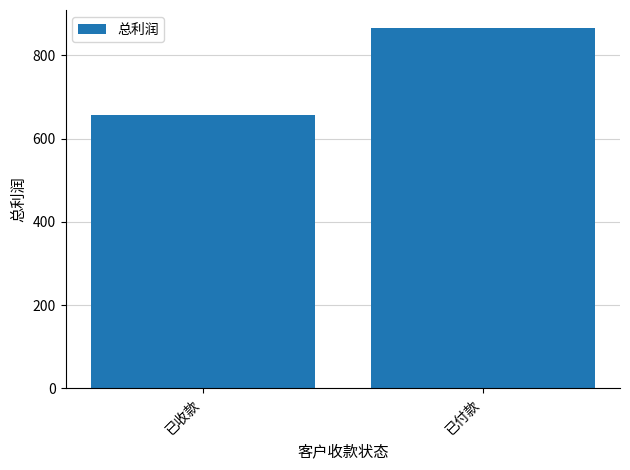

What is the difference between the values at 已付款 and 已收款?

208